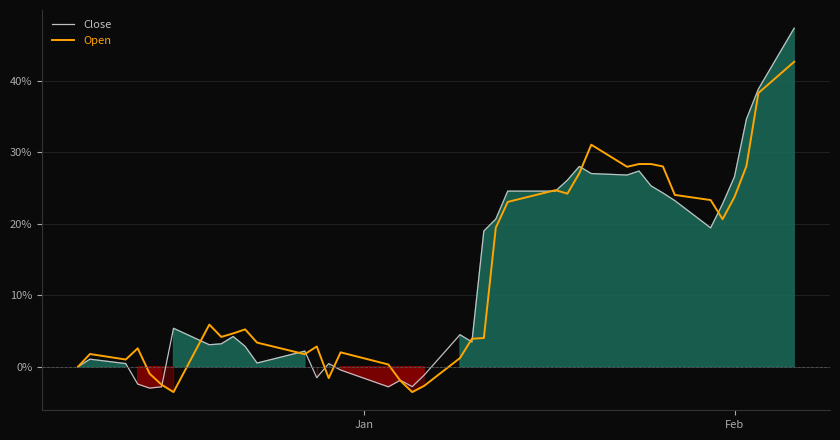

How many lines are shown in the chart?

2